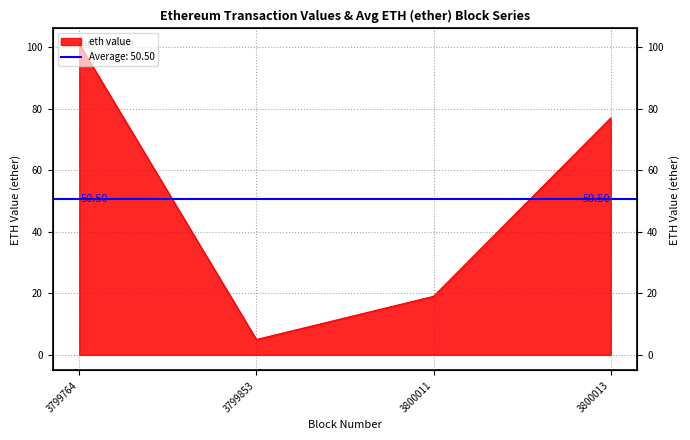

Approximately how many times larger is the value at 3799853 compared to 3800011?

0.3